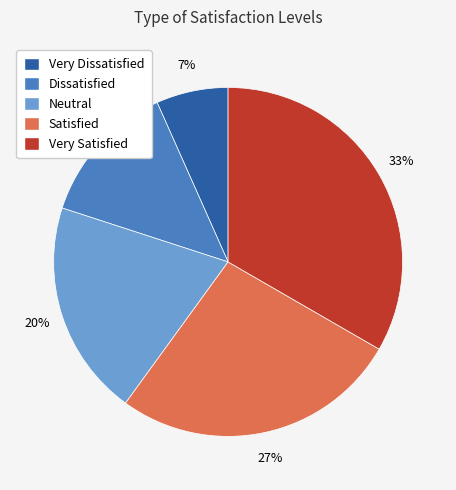

To the nearest percent, what is the difference between the Dissatisfied and Neutral slice percentages?

7%